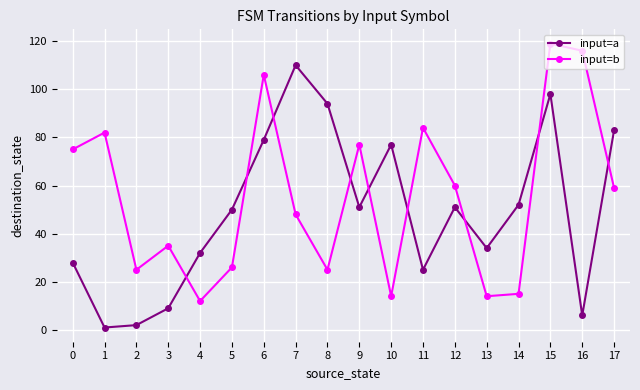

Is it true that input=a equals 31 at 5?

False